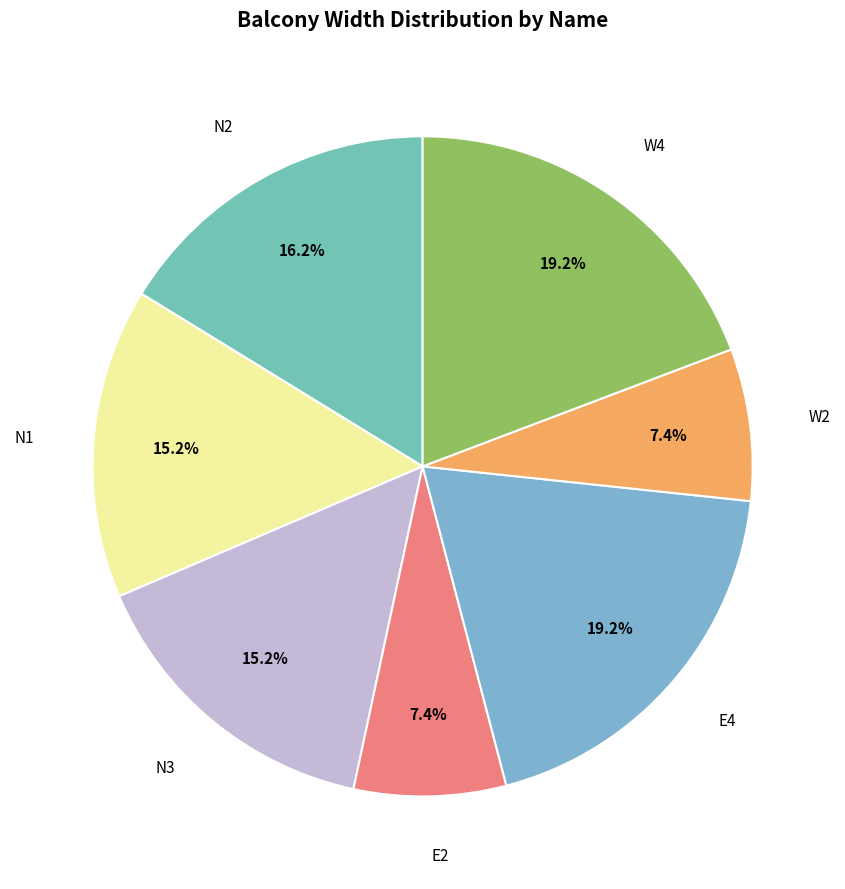

Count the number of slices in the pie.

7